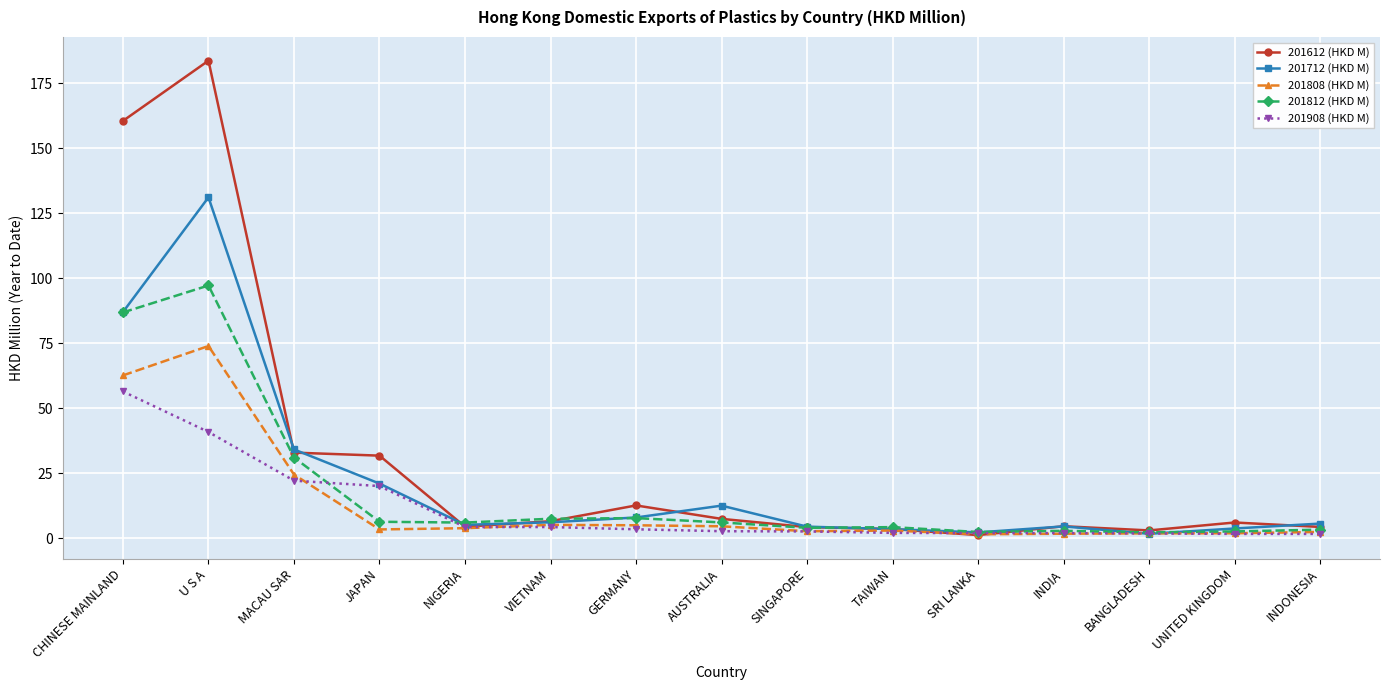

How many data points does each series have?

15